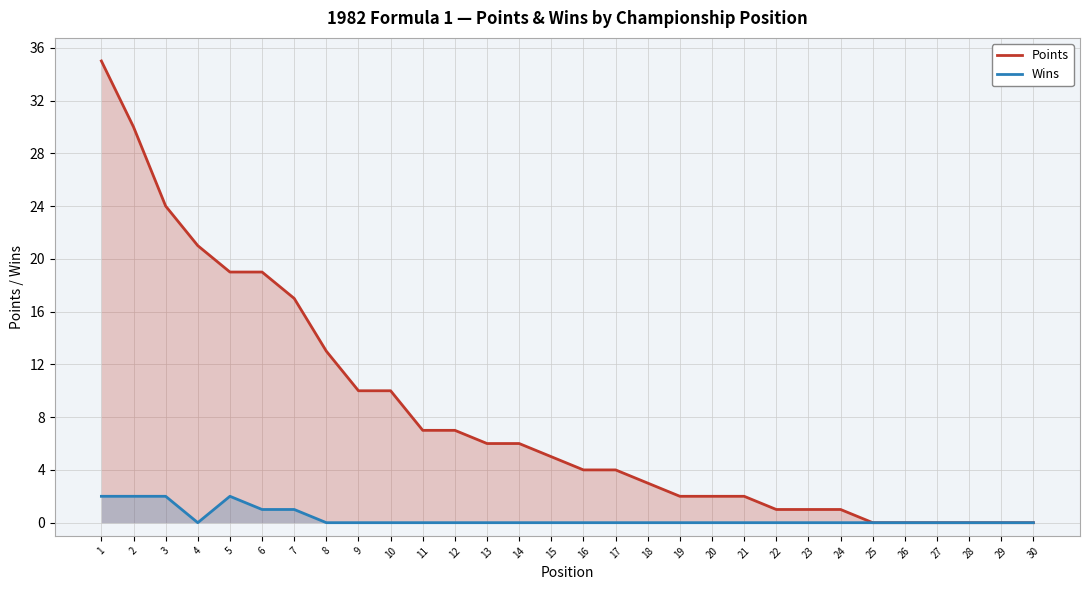

Which series changed the most between 7 and 13?

Points